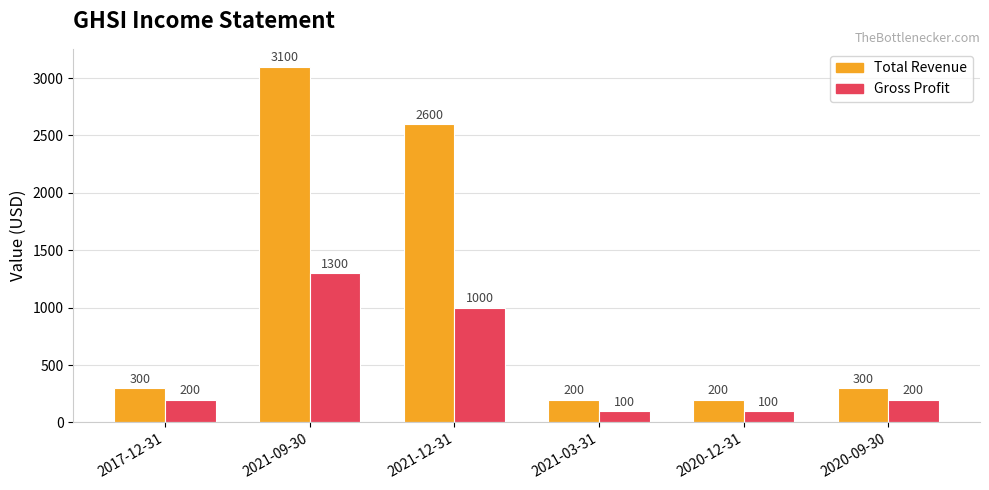

What value does the Total Revenue series have at 2021-03-31, to the nearest 100?

200